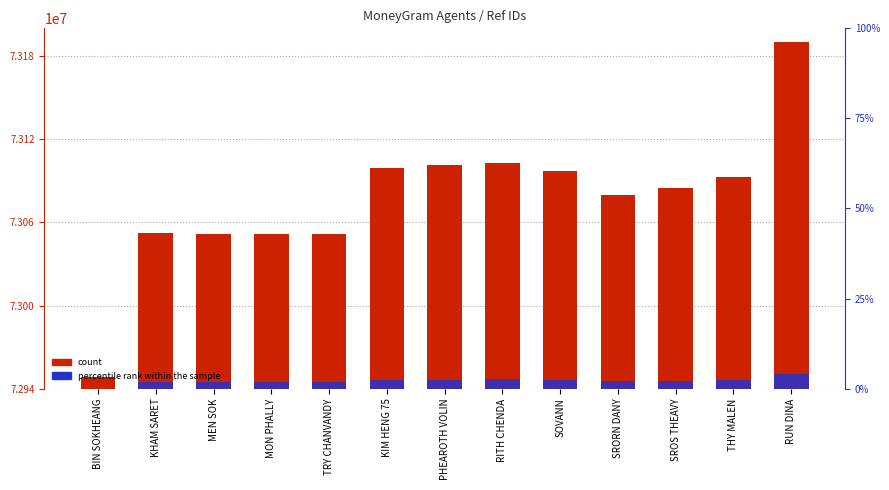

Which series has the largest range (max minus min)?

count